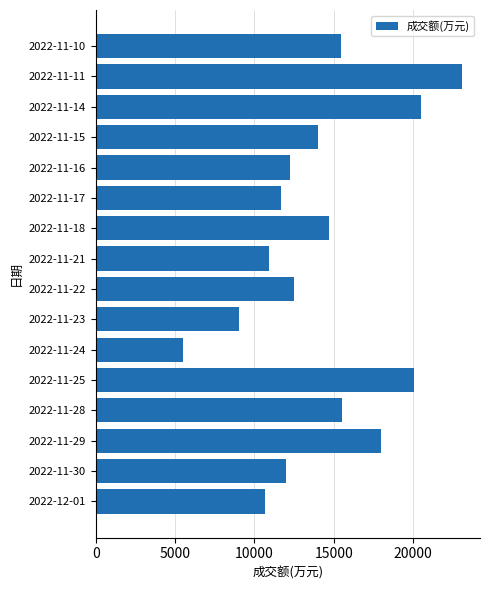

How many distinct data groups are displayed?

1